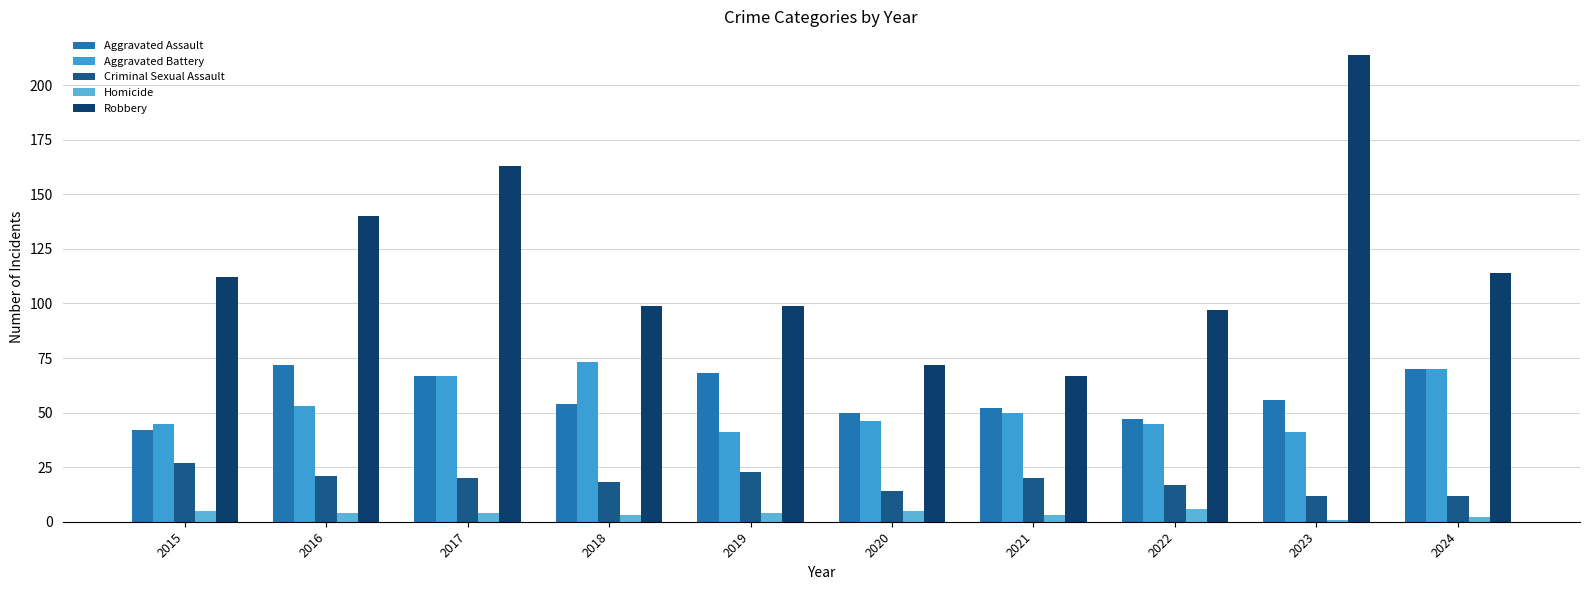

What is the difference between the highest and lowest values at 2018?

96